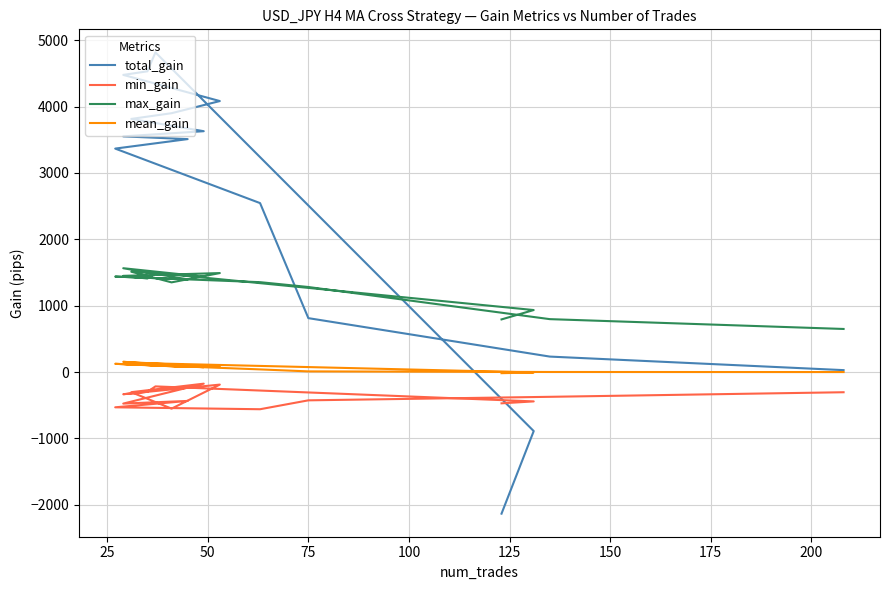

True or false: mean_gain has a value of 171 at 12.

False